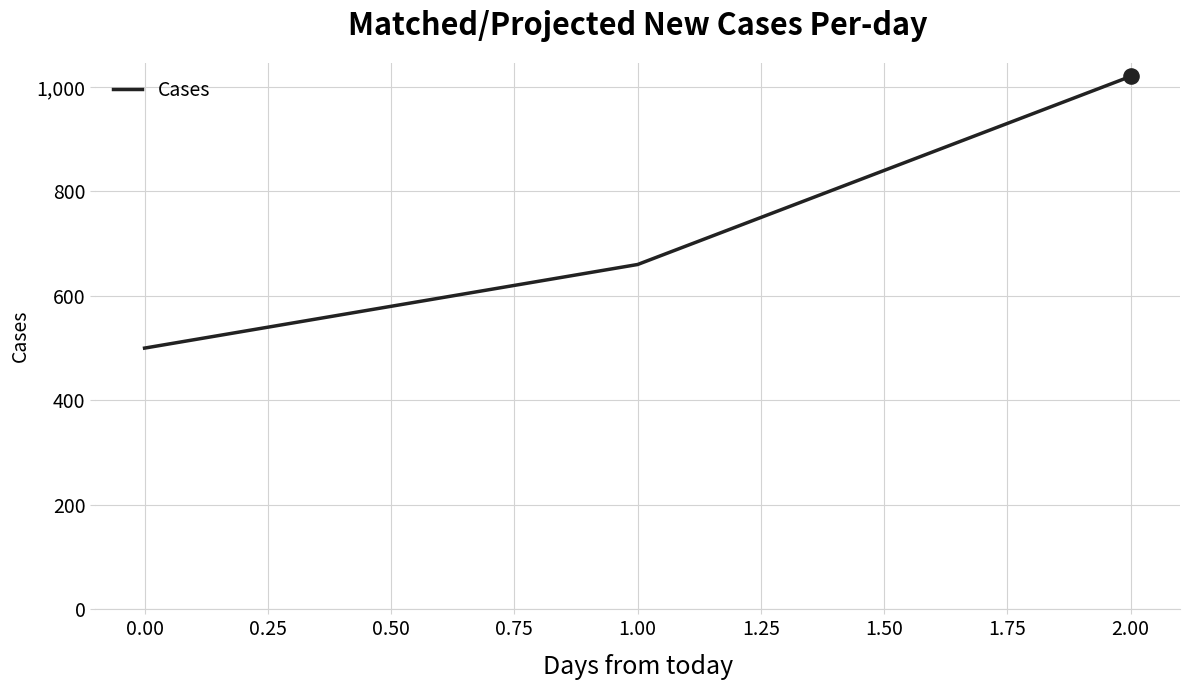

Approximately how many times larger is the value at 2.00 compared to 0.00?

2.0